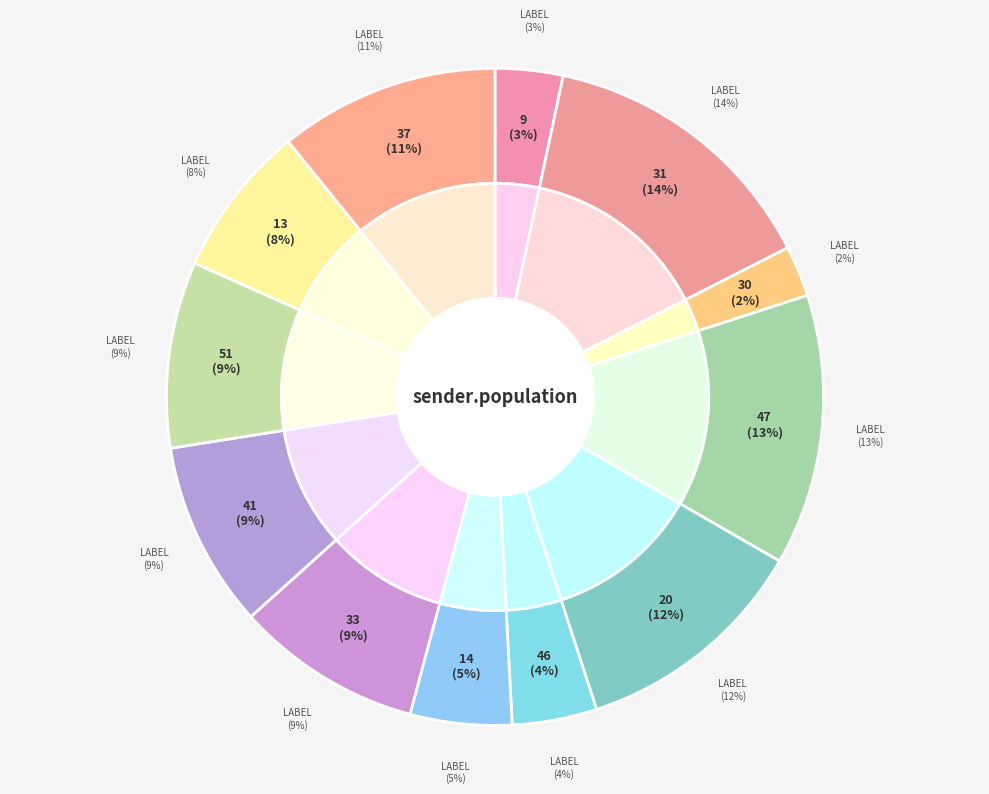

What percentage is the 33 slice, to the nearest percent?

9%